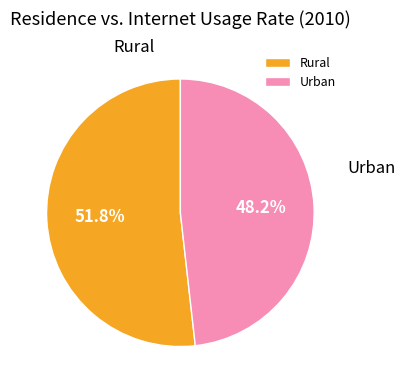

What is the total percentage of Urban and Rural?

100.0%